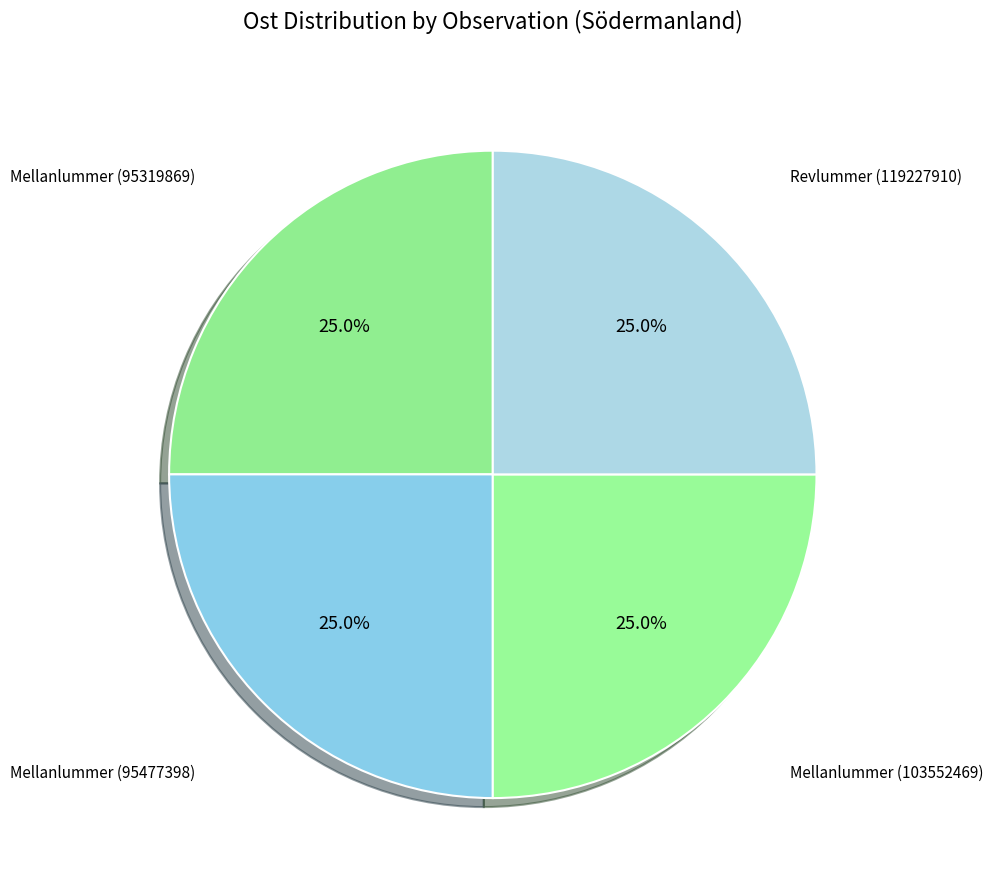

Count the number of slices in the pie.

4